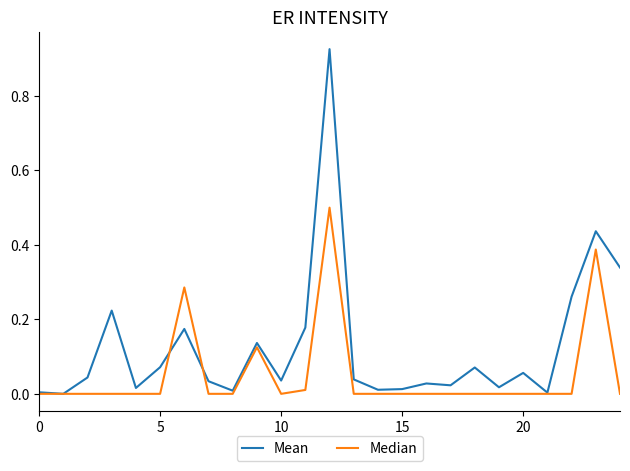

Which series has the widest spread of values?

Mean